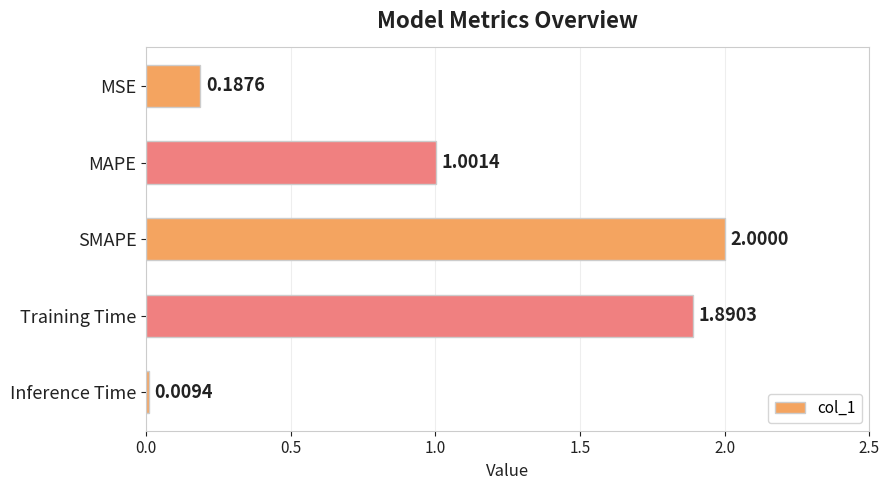

How many series are shown in this chart?

1